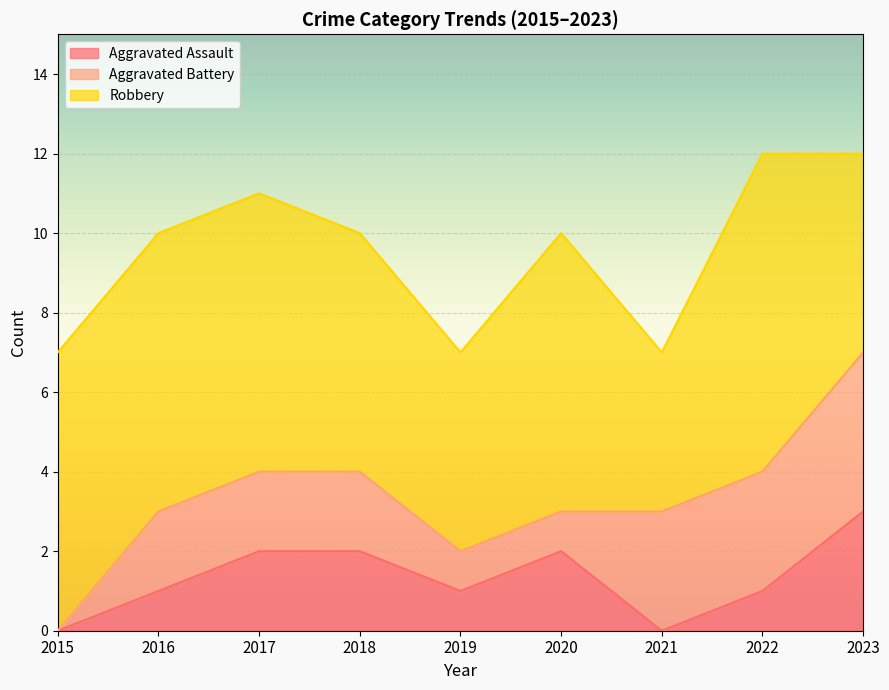

Where do Aggravated Assault and Aggravated Battery first cross each other?

2020 and 2021